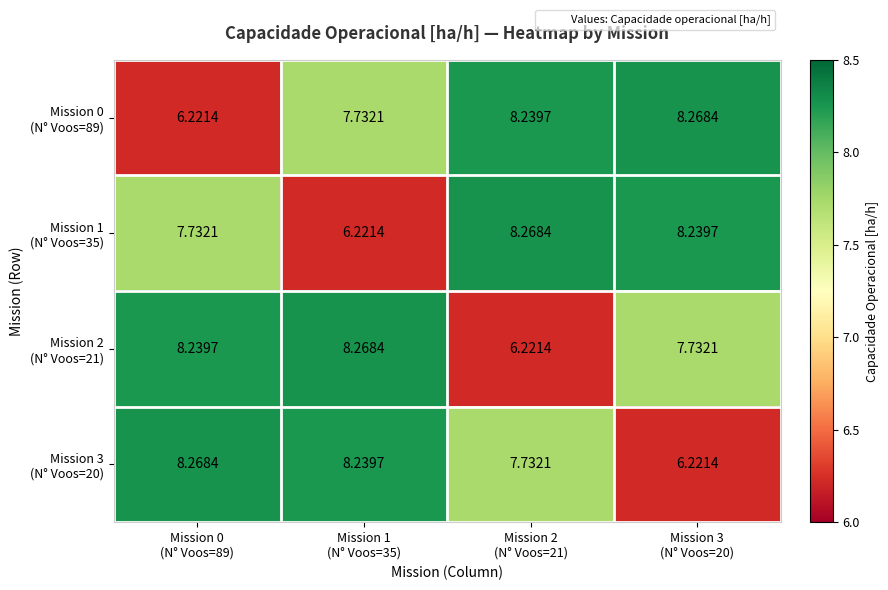

Which has a higher value, Mission 0
(N° Voos=89) or Mission 3
(N° Voos=20)?

Mission 3
(N° Voos=20)